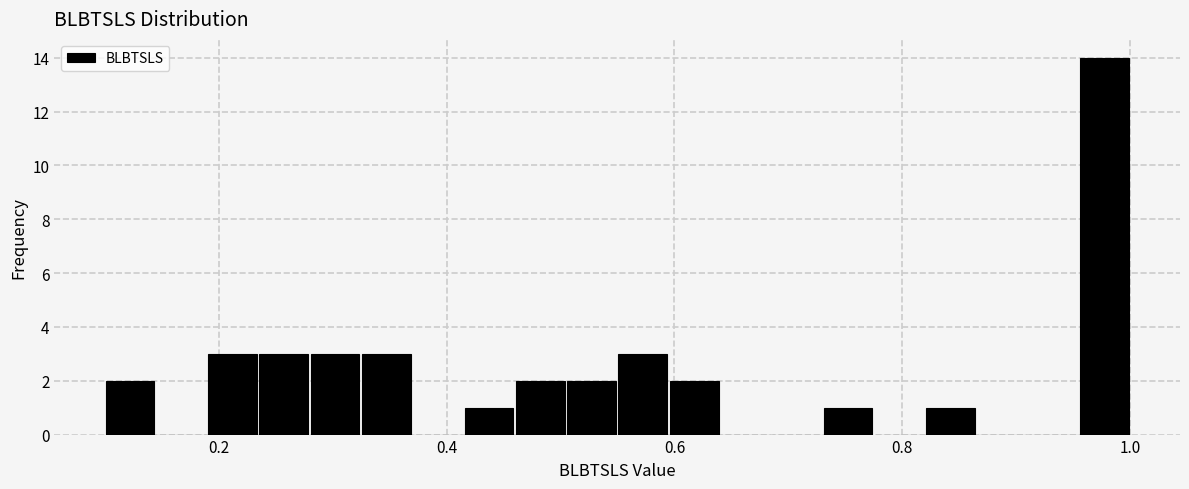

Around what value on the x-axis is the tallest bar? Give the approximate position of its centre, as read against the axis.

0.98